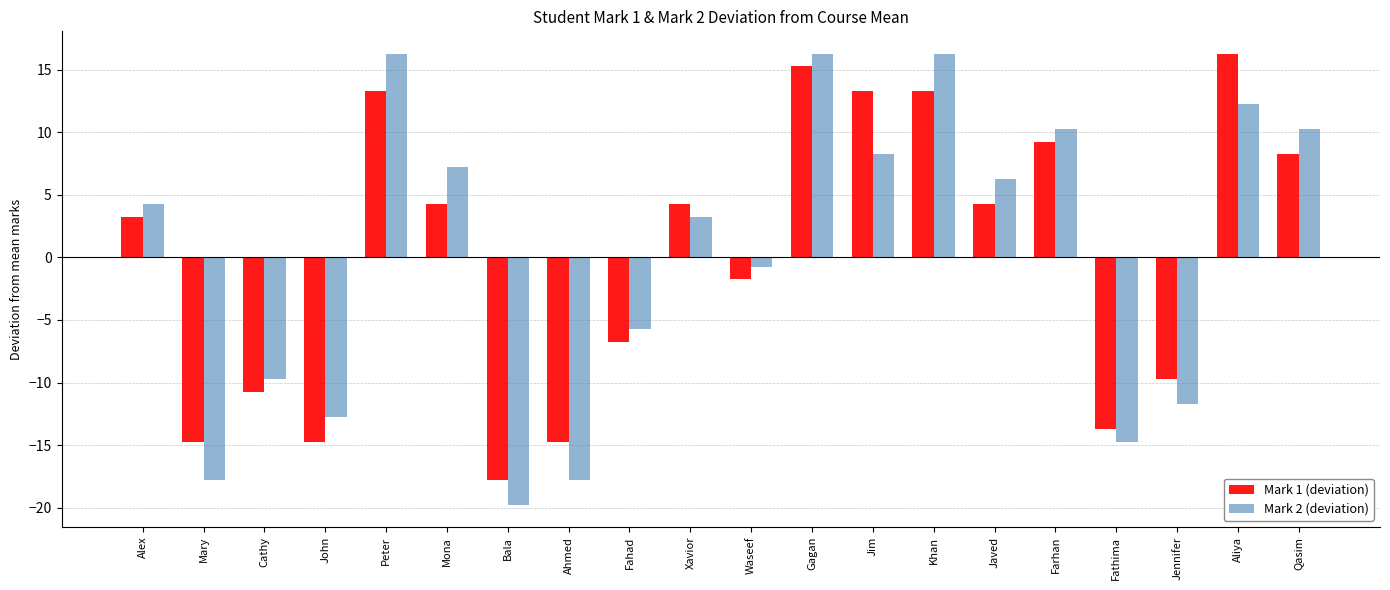

Which series has the widest spread of values?

Mark 2 (deviation)